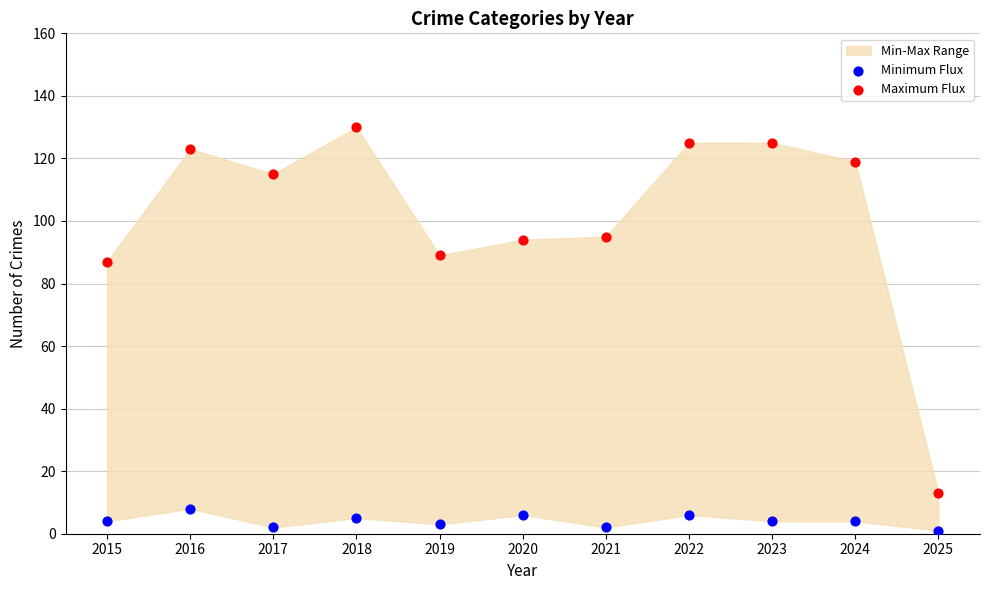

Which series contains the lowest Y value?

Minimum Flux